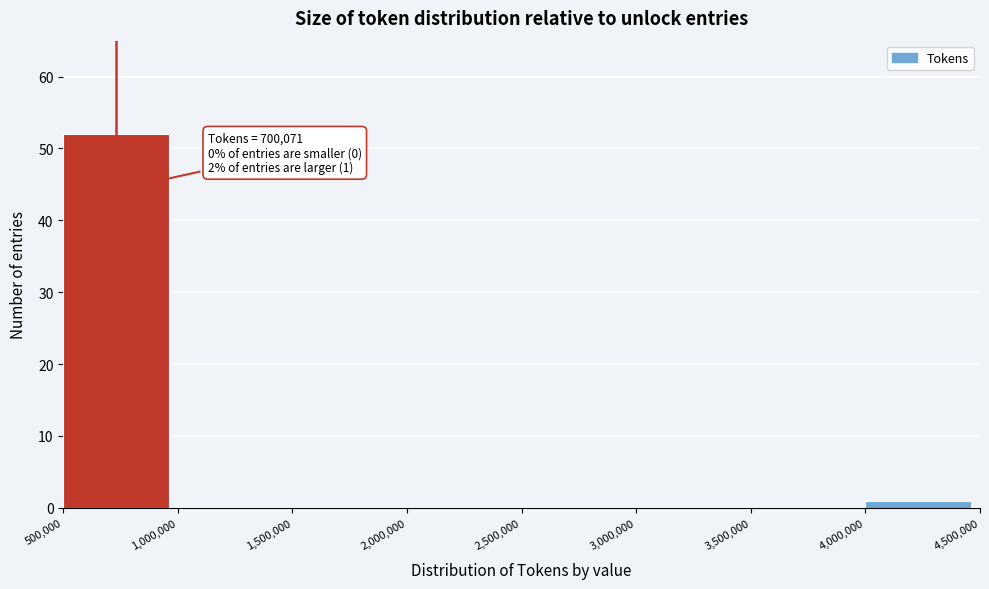

Which range on the x-axis has the tallest bar?

500,000 to 1,000,000